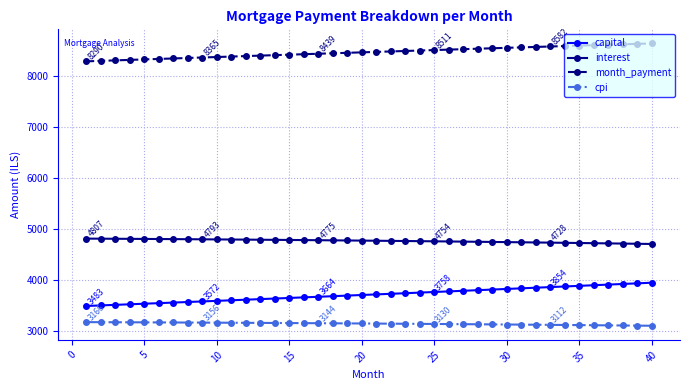

List the series in order of their peak value, highest first.

month_payment, interest, capital, cpi